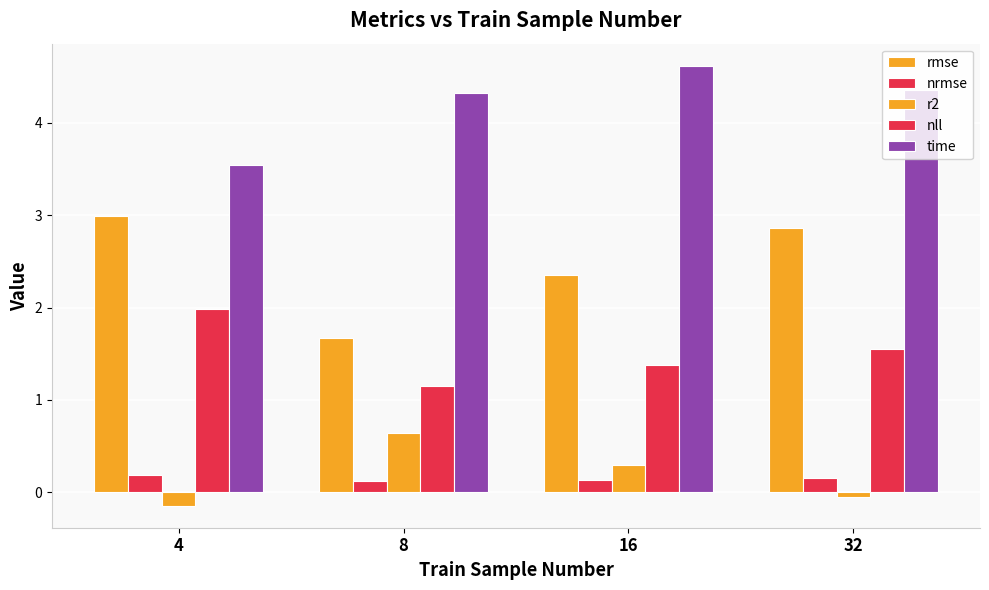

Reading left to right, what are all the values shown in this chart?

rmse: 3.0	1.7	2.4	2.9
nrmse: 0.2	0.1	0.1	0.2
r2: -0.1	0.6	0.3	-0.1
nll: 2.0	1.1	1.4	1.6
time: 3.5	4.3	4.6	4.4